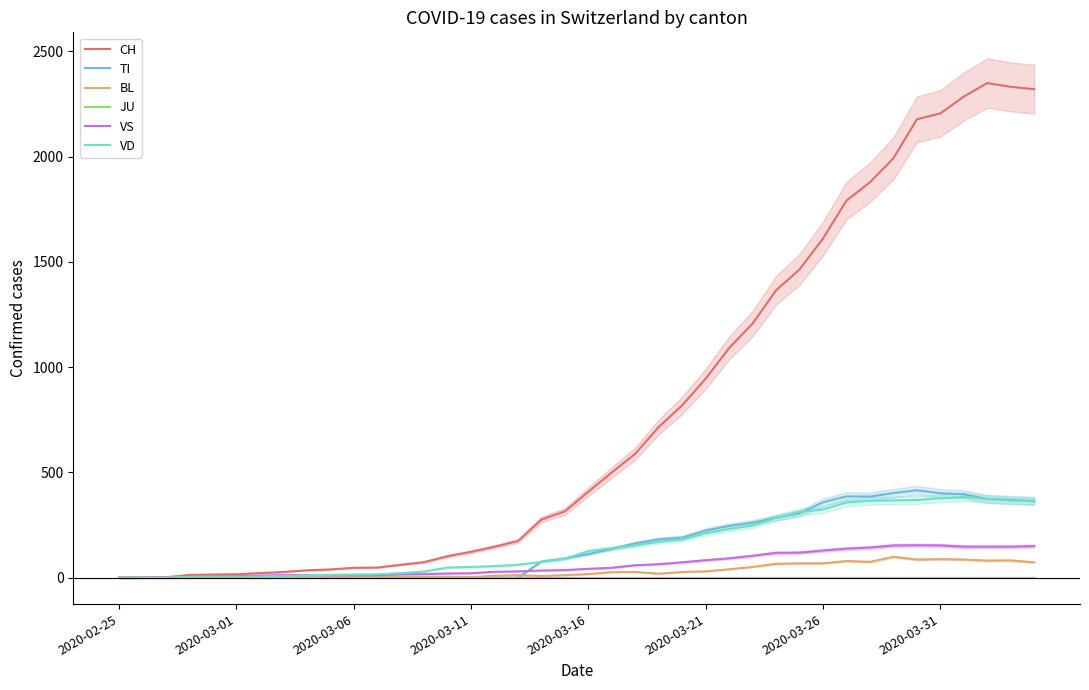

What is the label of the 40th point from the right?

2020-02-25